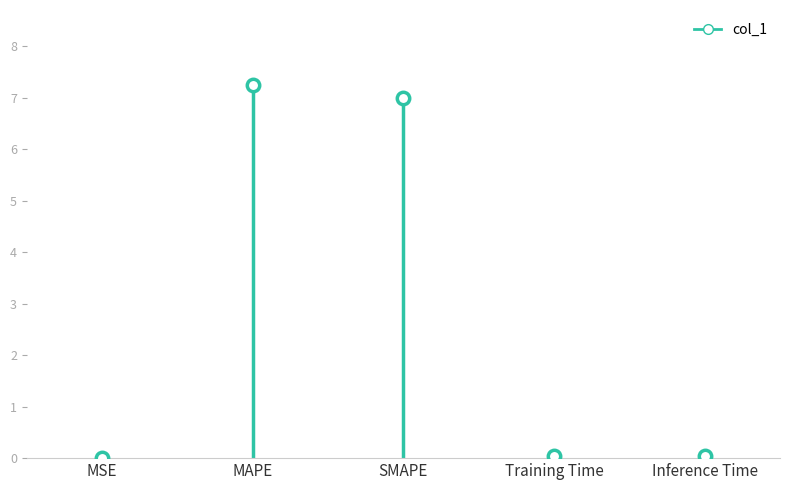

Which has a higher value, Training Time or Inference Time?

Inference Time